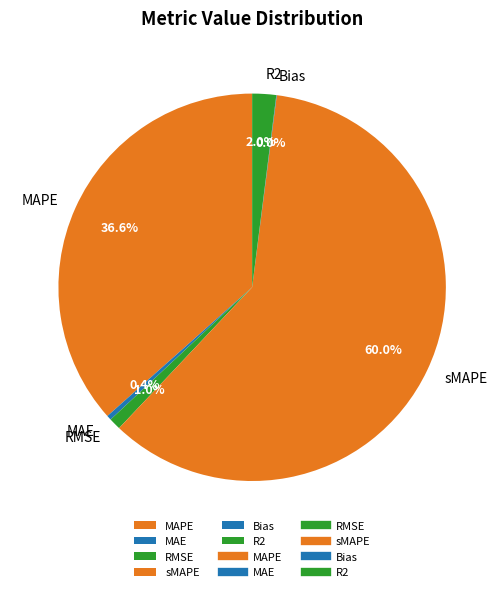

Which has a higher value, MAE or sMAPE?

sMAPE